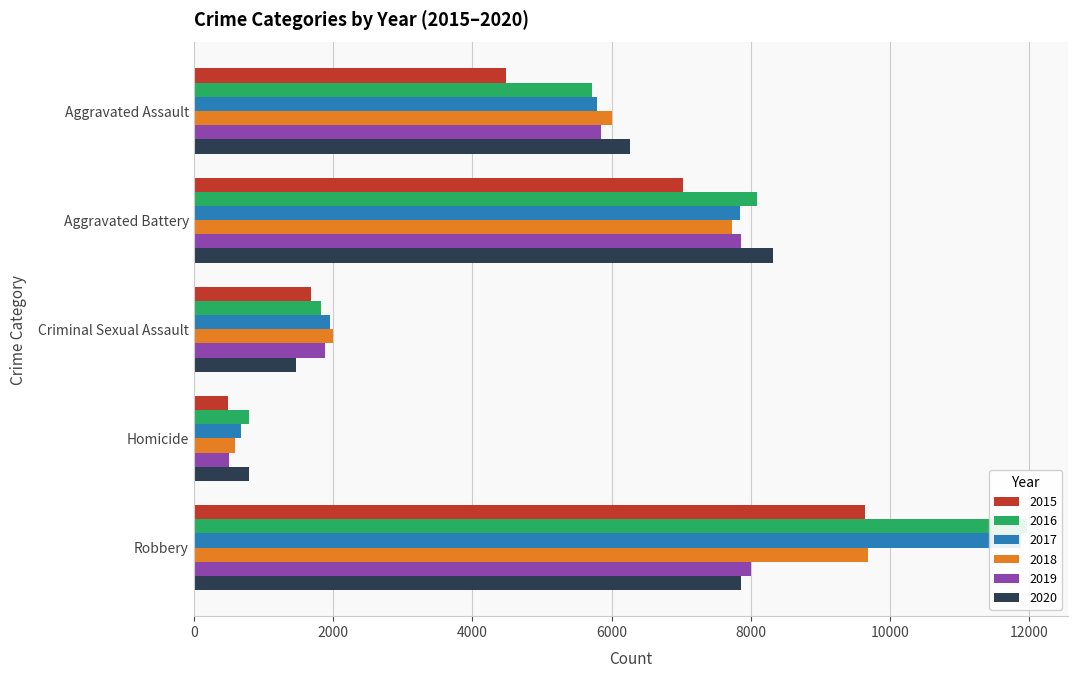

Is it true that 2019 equals 1888 at Criminal Sexual Assault?

True